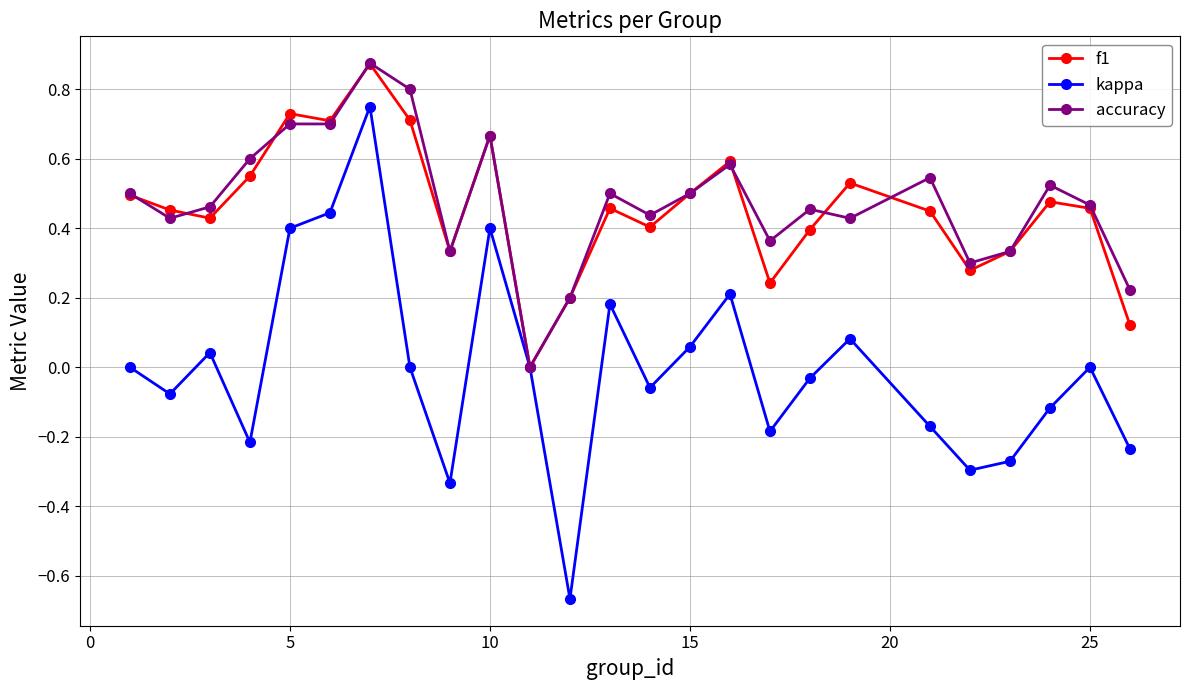

Which series has the largest total across all categories?

accuracy